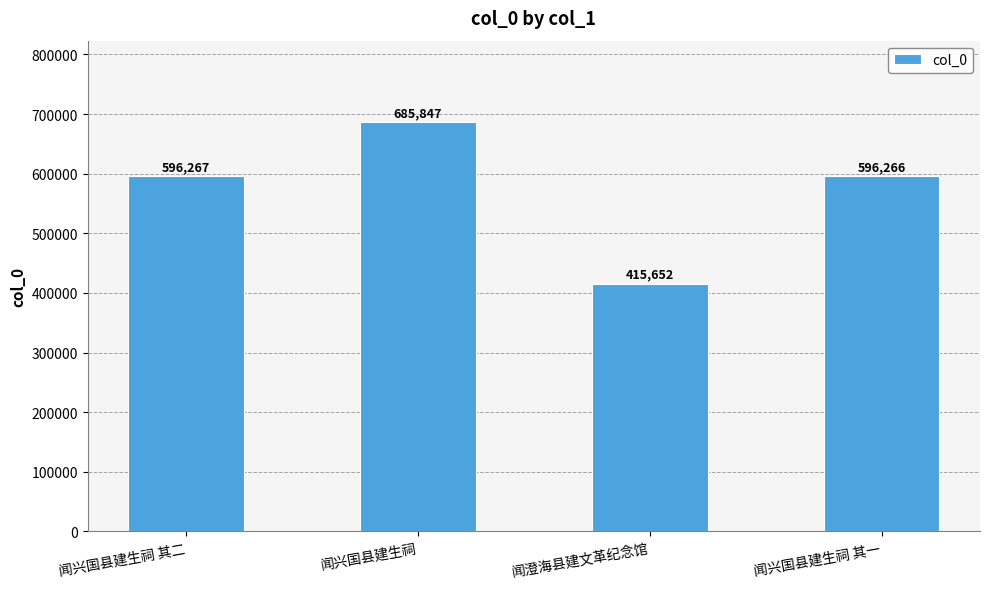

What is the ratio of the value at 闻兴国县建生祠 to the value at 闻澄海县建文革纪念馆?

1.7